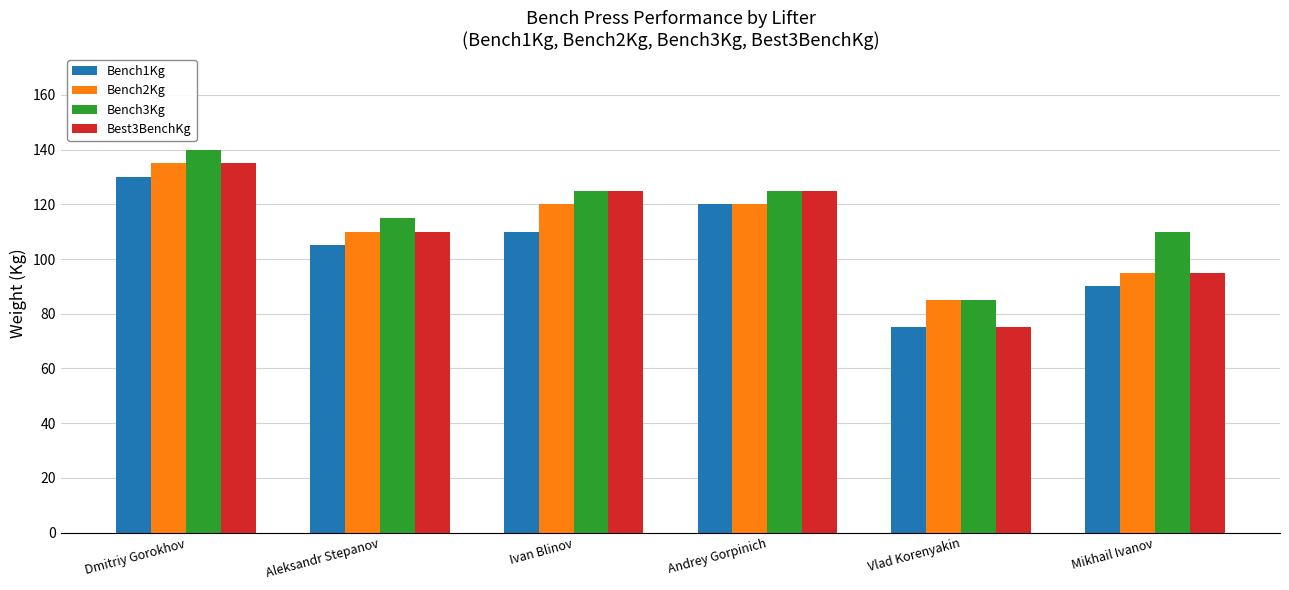

What is the label of the 3rd bar from the right?

Andrey Gorpinich